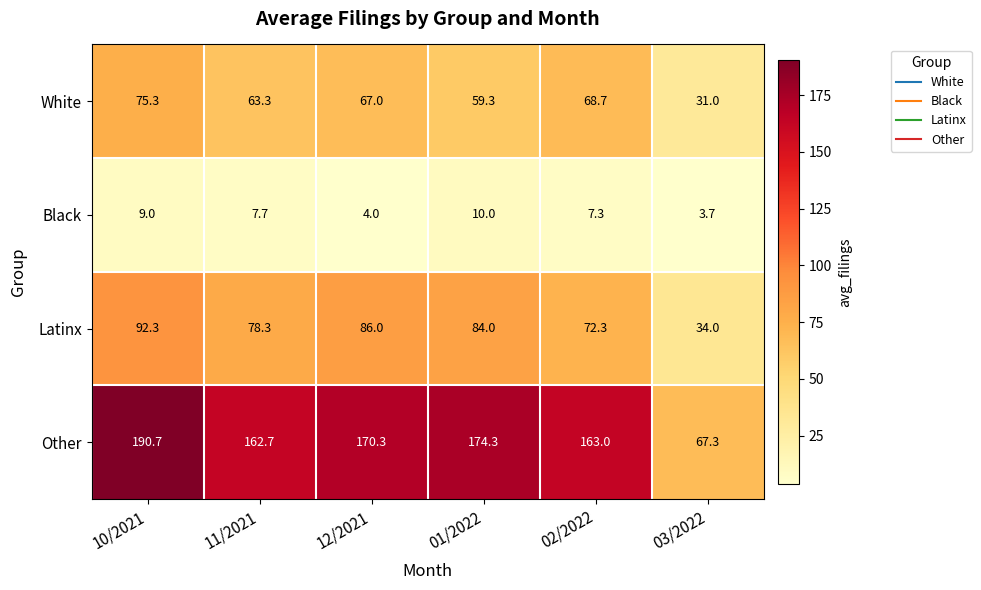

How many values in the Other series exceed 170?

3